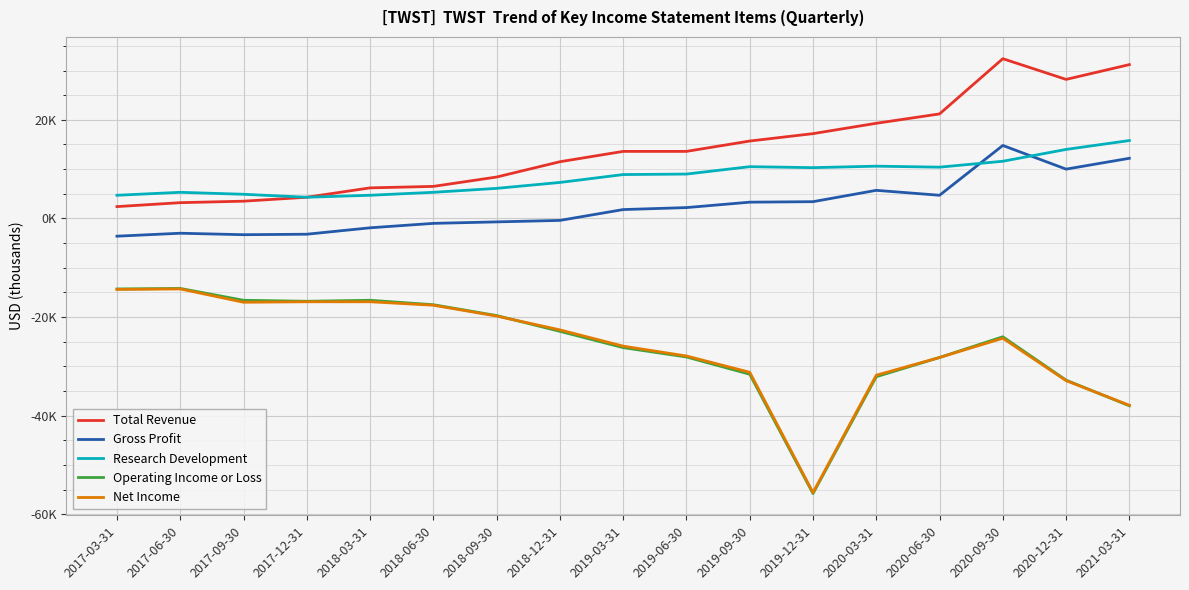

What is the label of the 6th point from the left?

2018-06-30